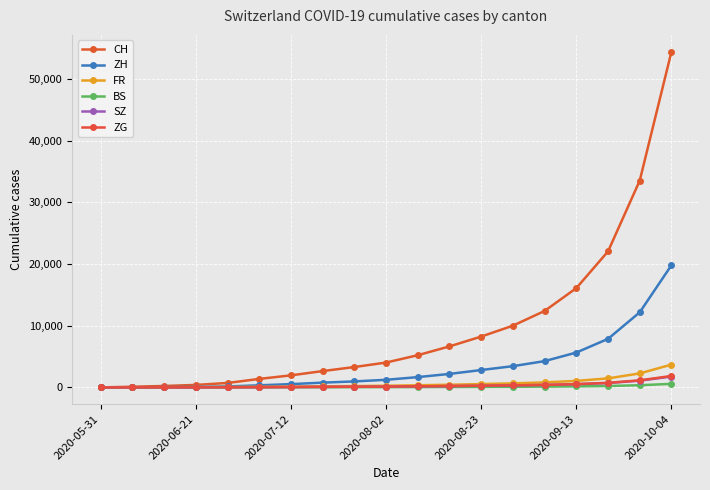

What is the difference between the maximum and minimum values in the ZG series?

1852